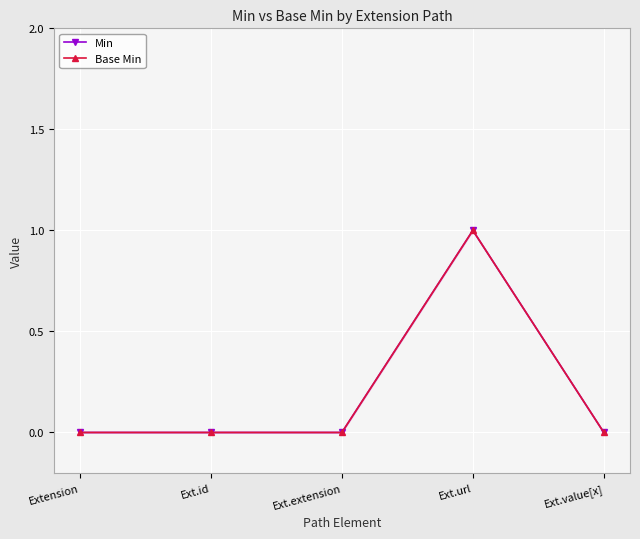

True or false: Base Min and Min intersect in this chart.

False